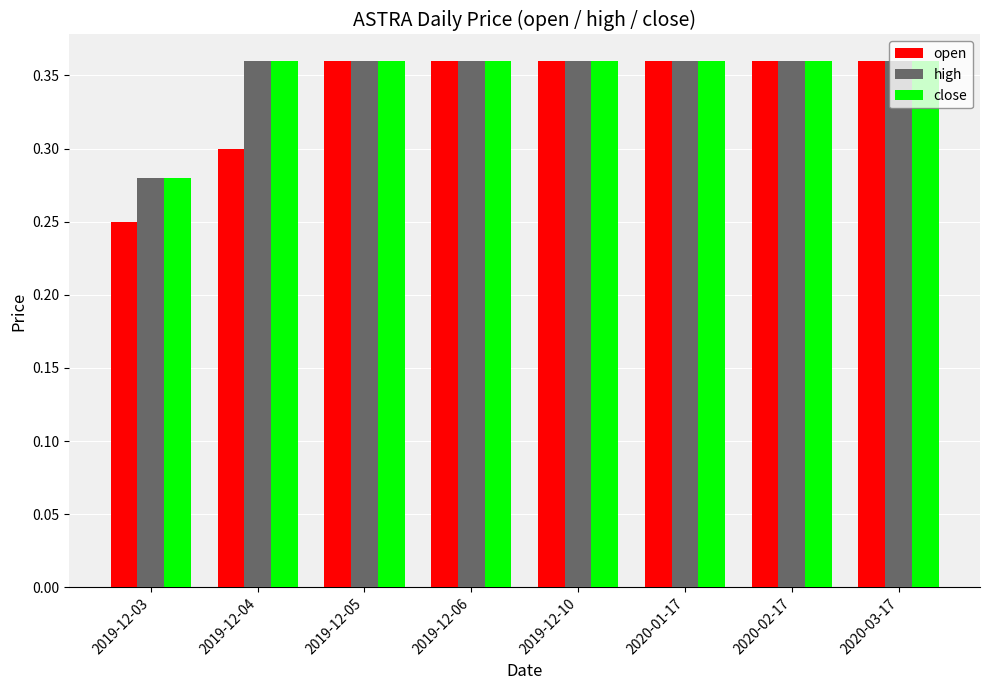

How many distinct data groups are displayed?

3